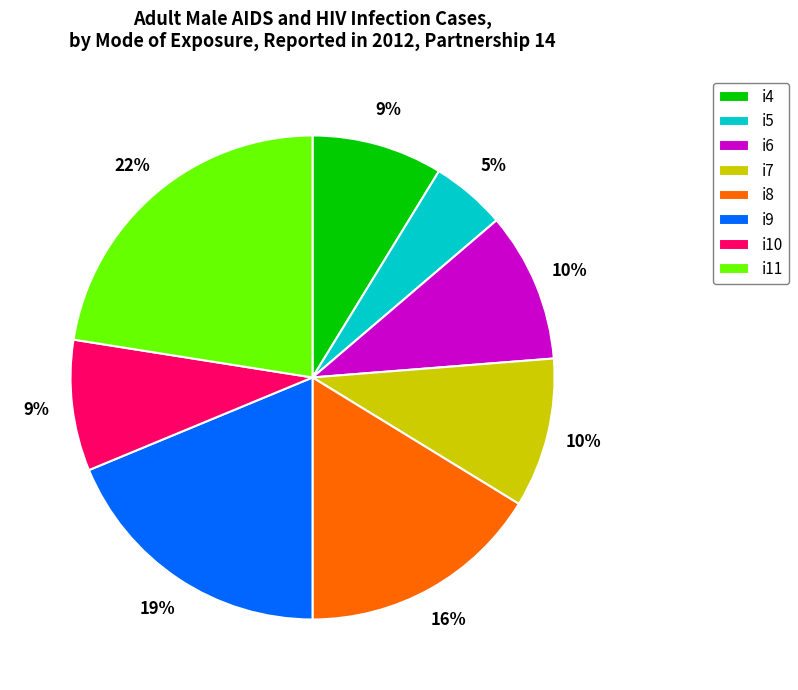

How many slices are in this pie chart?

8